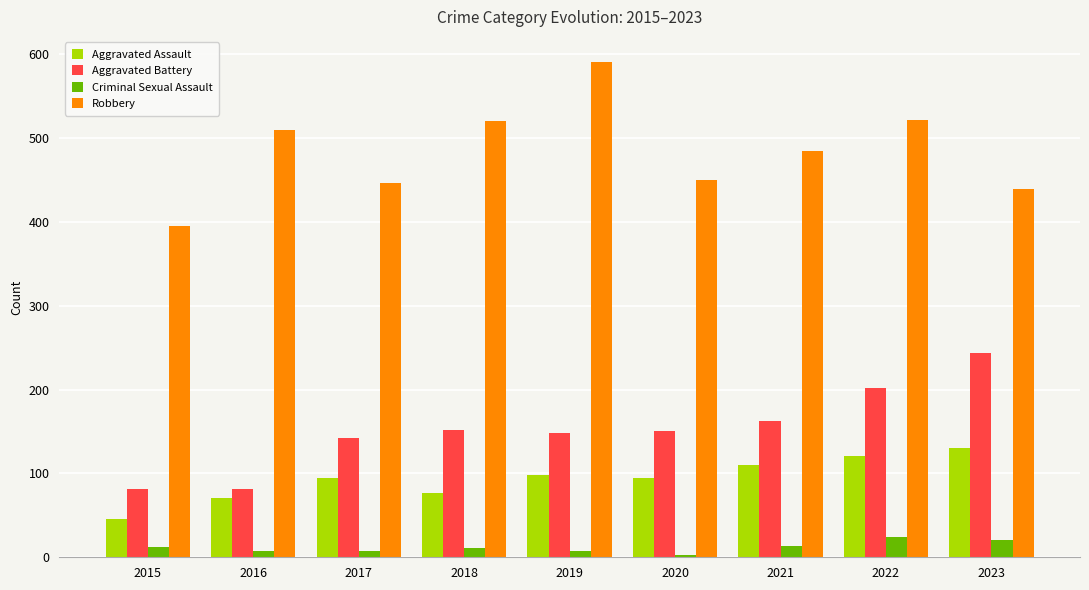

How many bars are there in each group?

4